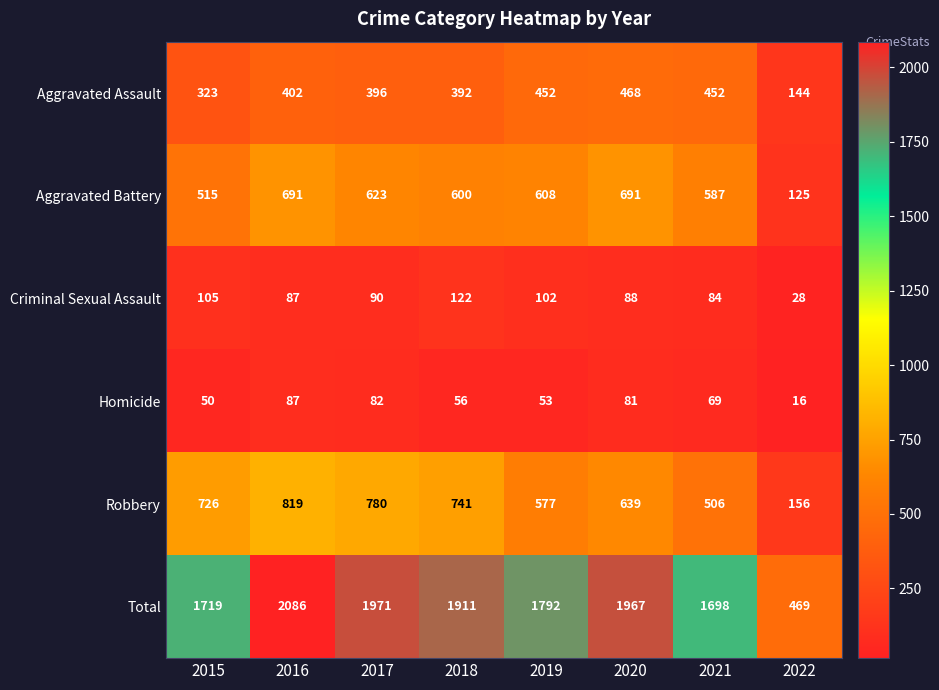

At which category does the chart reach its minimum across all series?

2022